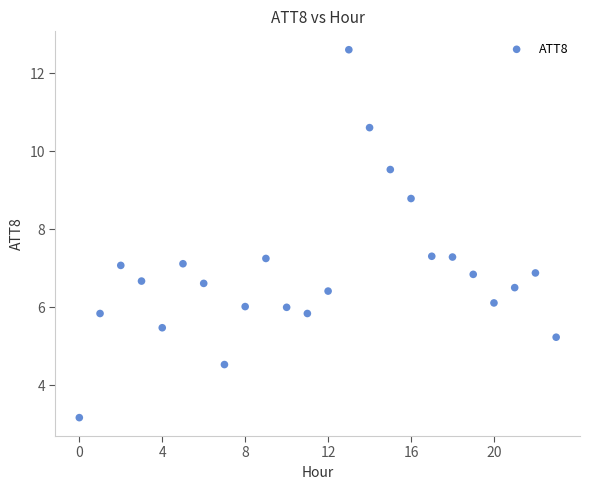

What is the range of Y values (max minus min)?

9.4